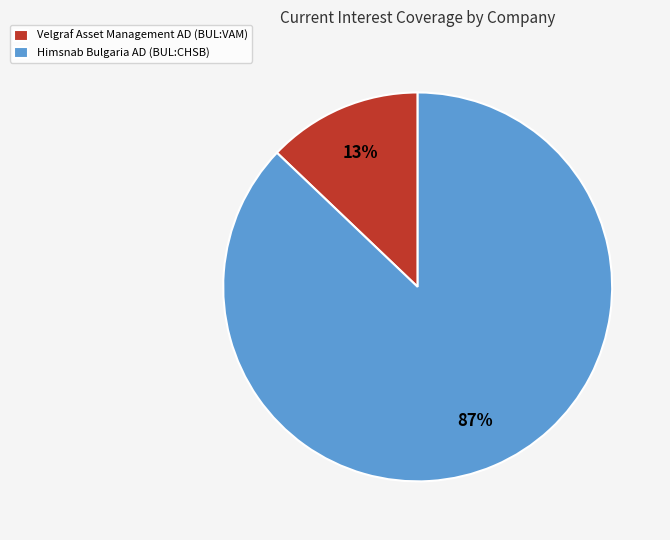

Which has a higher value, Velgraf Asset Management AD (BUL:VAM) or Himsnab Bulgaria AD (BUL:CHSB)?

Himsnab Bulgaria AD (BUL:CHSB)